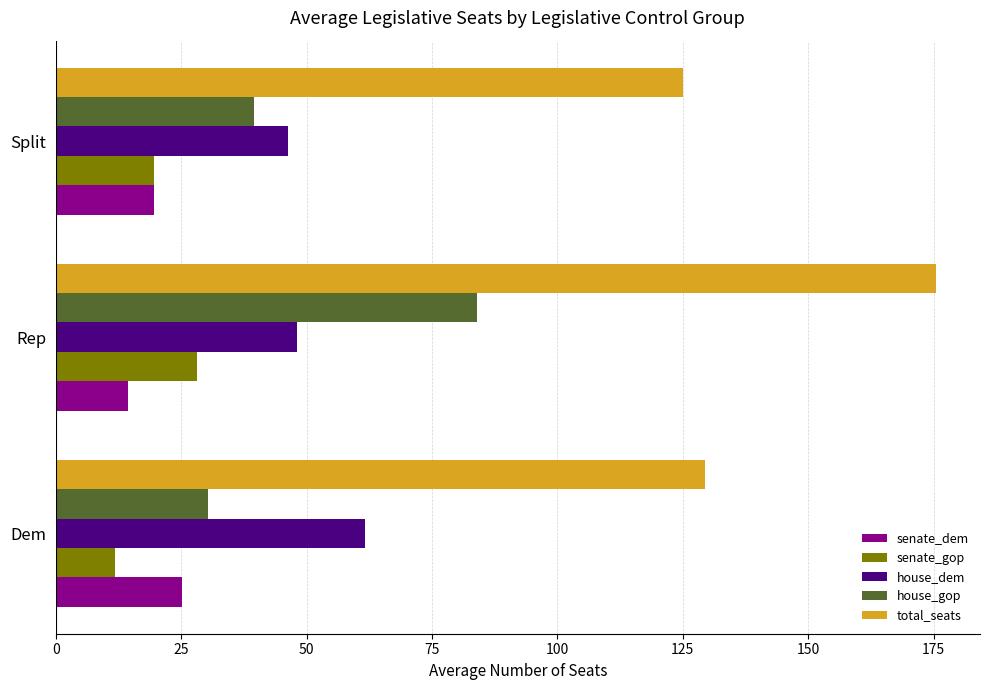

Is it true that total_seats equals 298.8 at Rep?

False